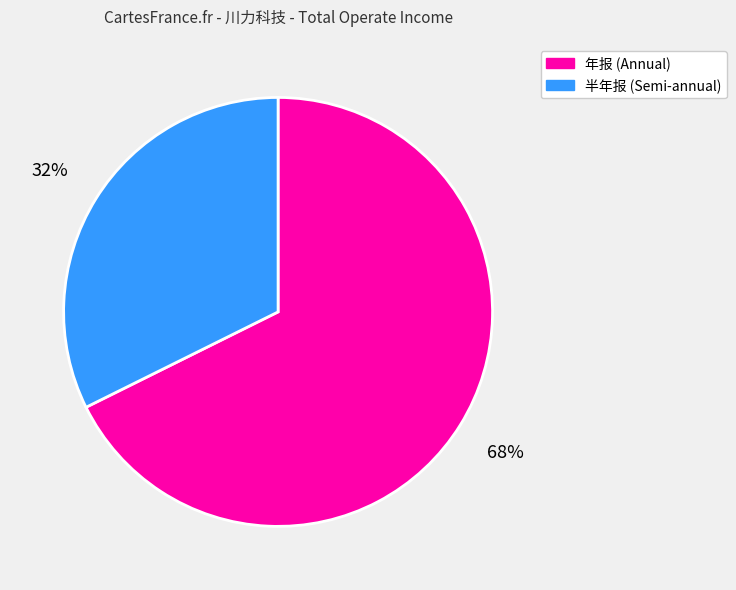

To the nearest percent, what is the average slice percentage?

50%